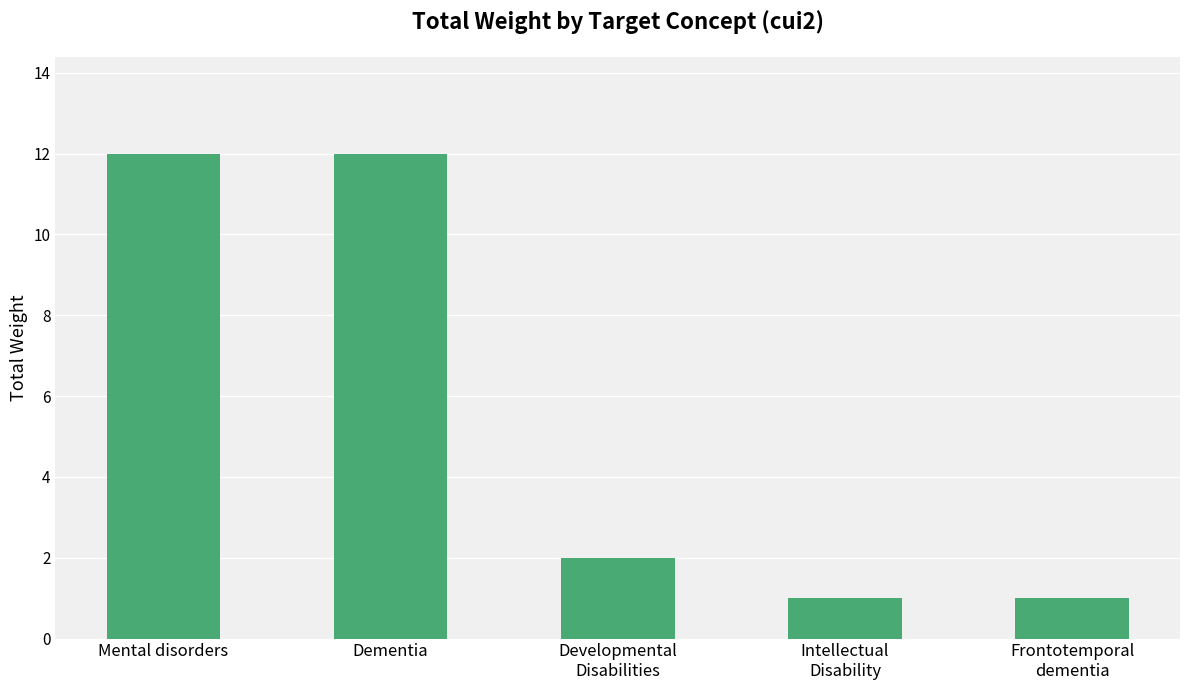

What is the value of the 3rd bar from the left?

2